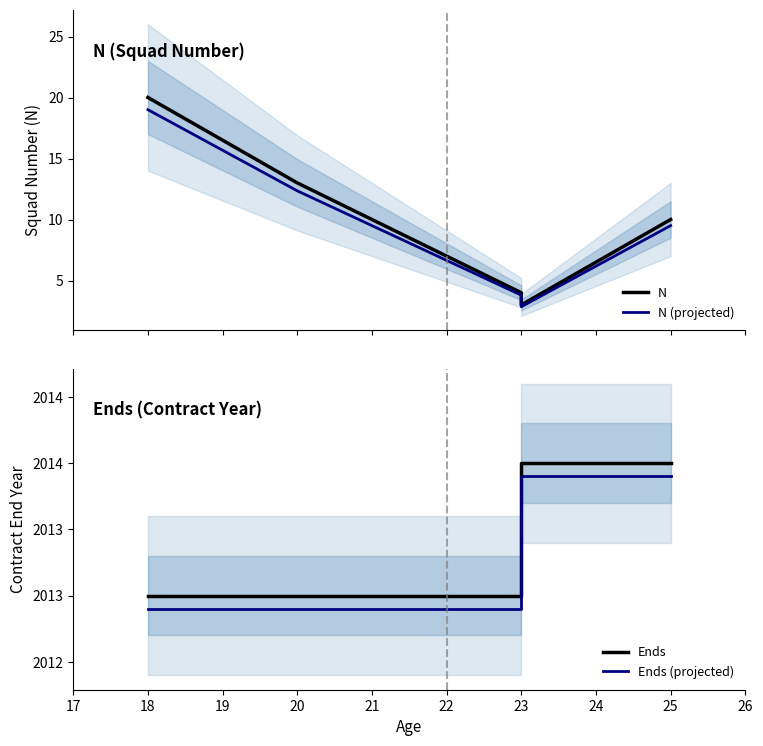

Rank the series at 18 from lowest to highest value.

N (projected), N, Ends (projected), Ends